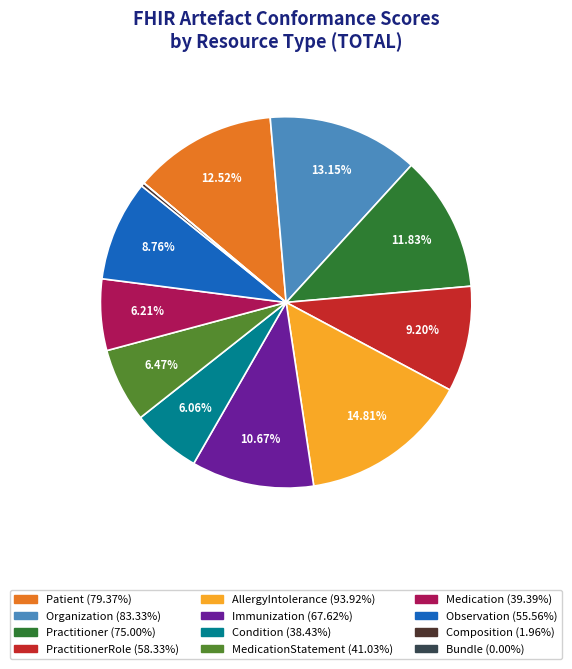

Does any single category account for the majority?

No